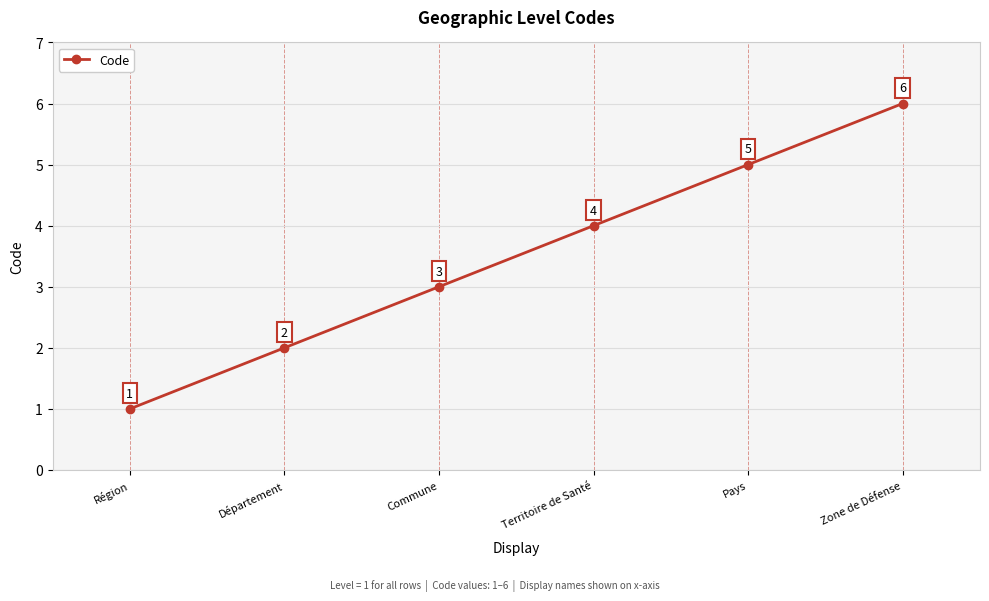

Reading left to right, transcribe all the data shown in this chart.

Région=1	Département=2	Commune=3	Territoire de Santé=4	Pays=5	Zone de Défense=6